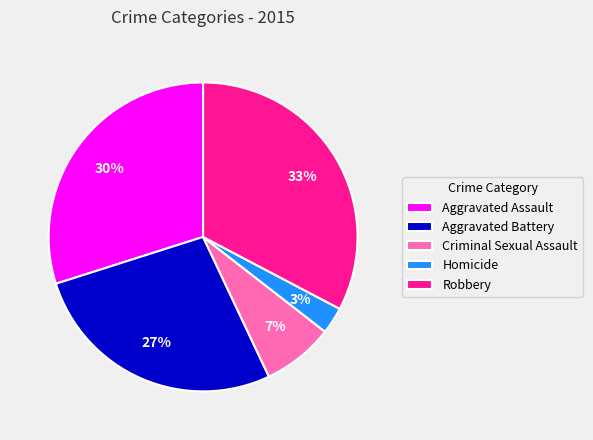

Which category has the smallest portion of the pie?

Homicide